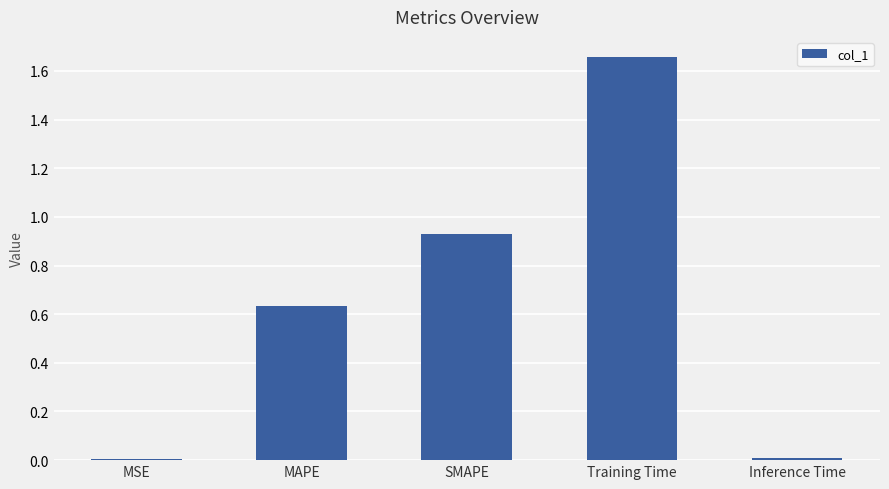

What is the sum of all values?

3.2